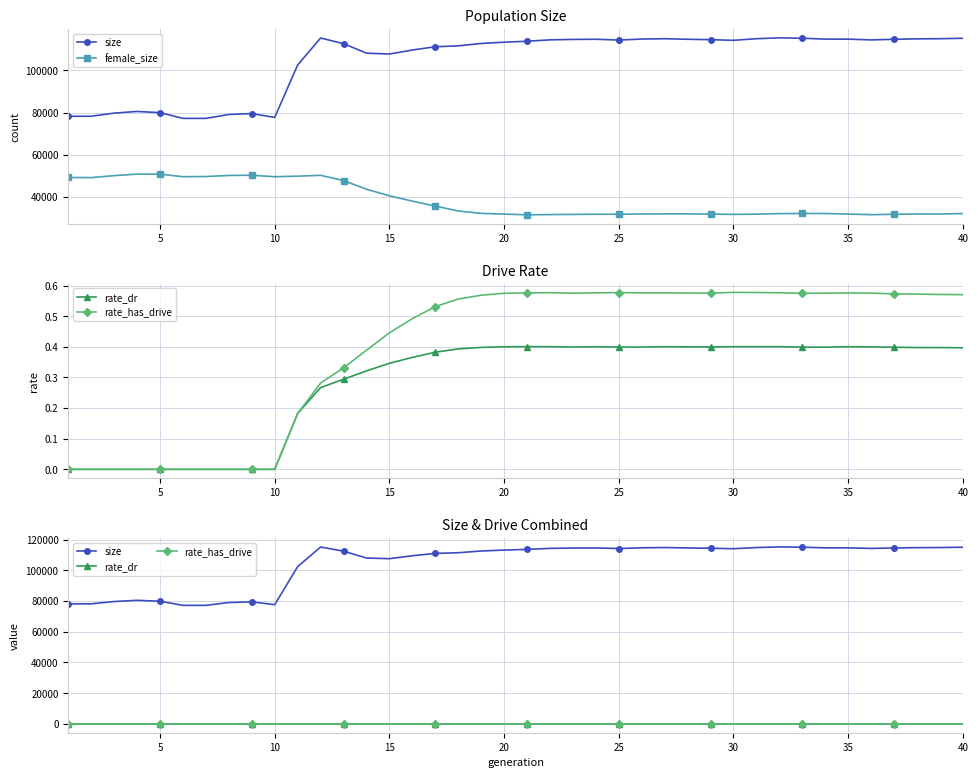

What is the difference between the maximum and minimum values in the female_size series?

19255.0